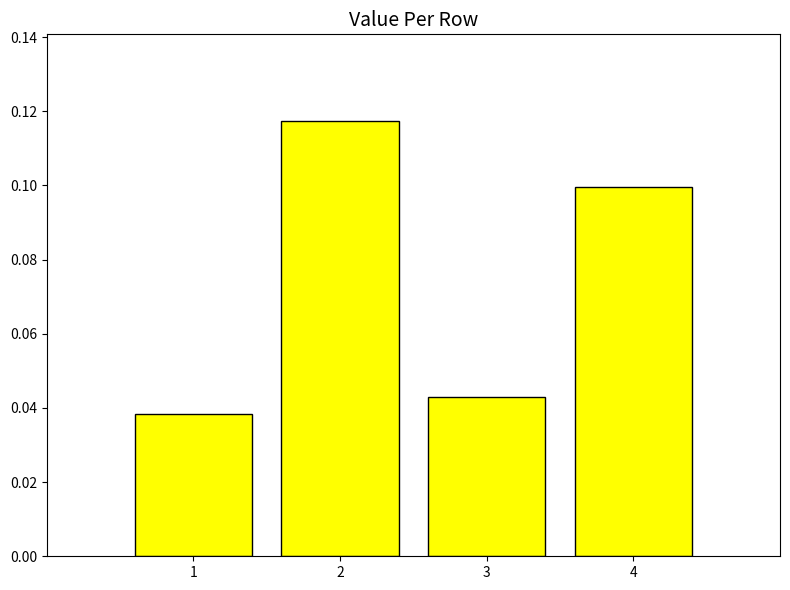

What is the sum of all values?

0.3